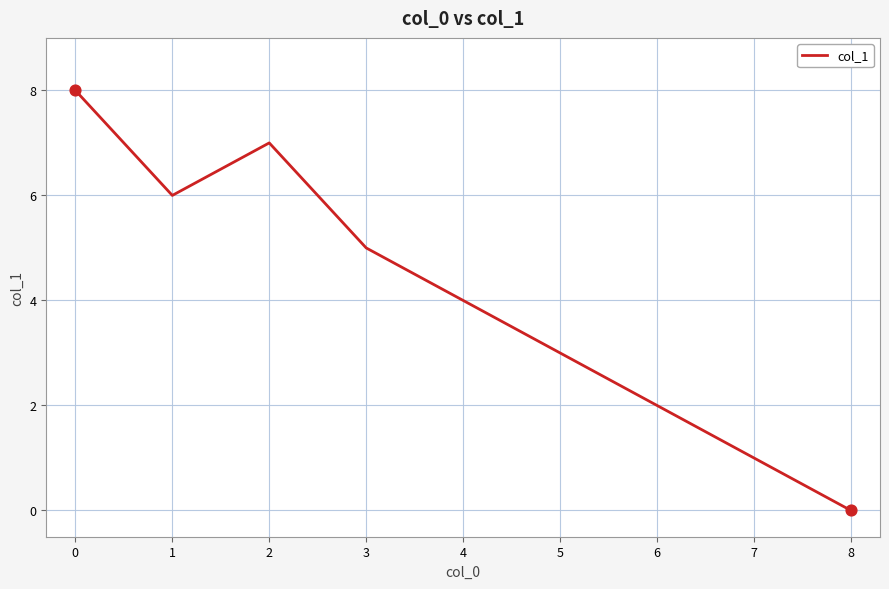

Approximately how many times larger is the value at 6 compared to 3?

0.4